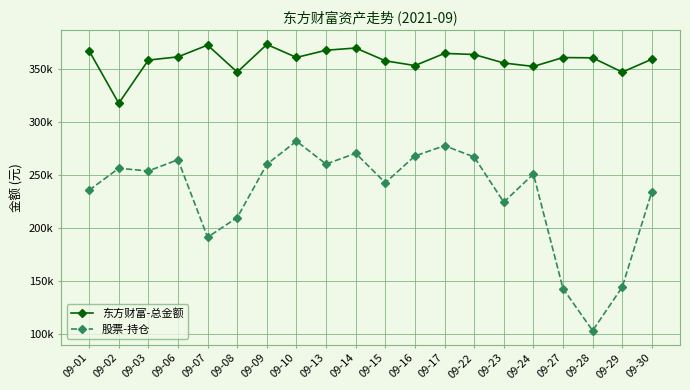

At which category is the sum across all series the highest?

09-10